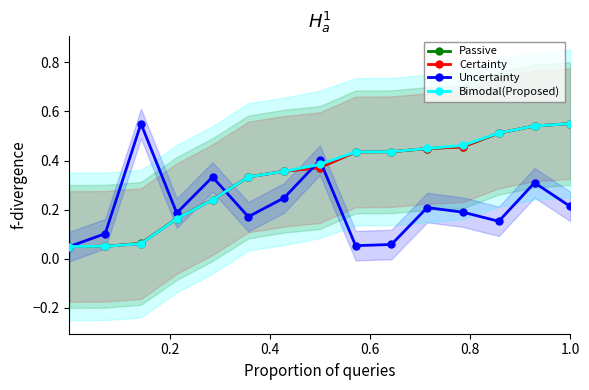

Count the Bimodal(Proposed) values in the range 0 to 1.

15